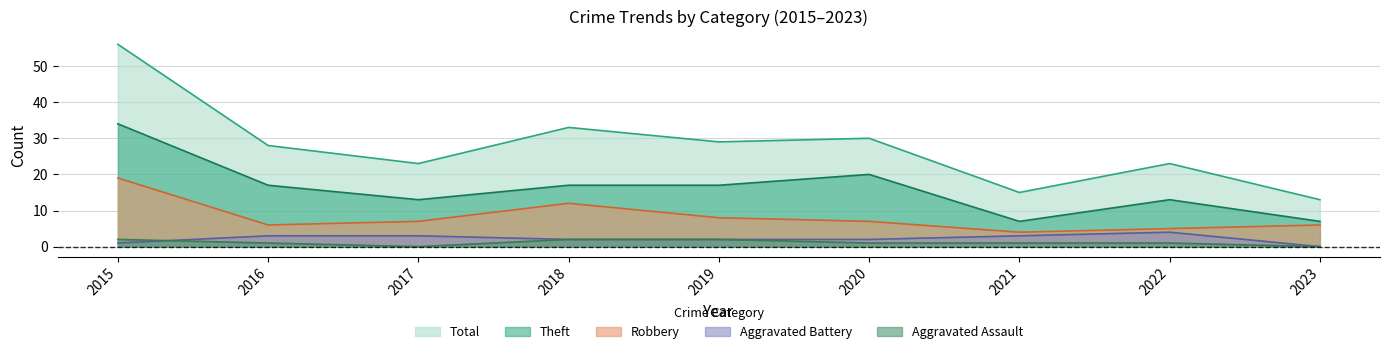

What is the difference between the maximum and minimum values in the Aggravated Assault series?

2